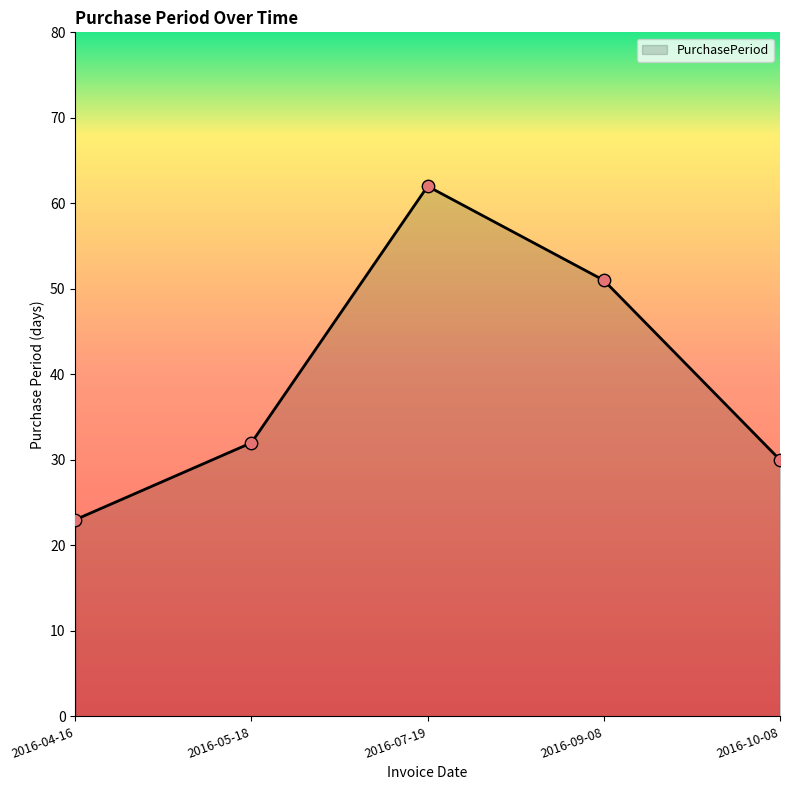

Approximately how many times larger is the value at 2016-07-19 compared to 2016-05-18?

1.9